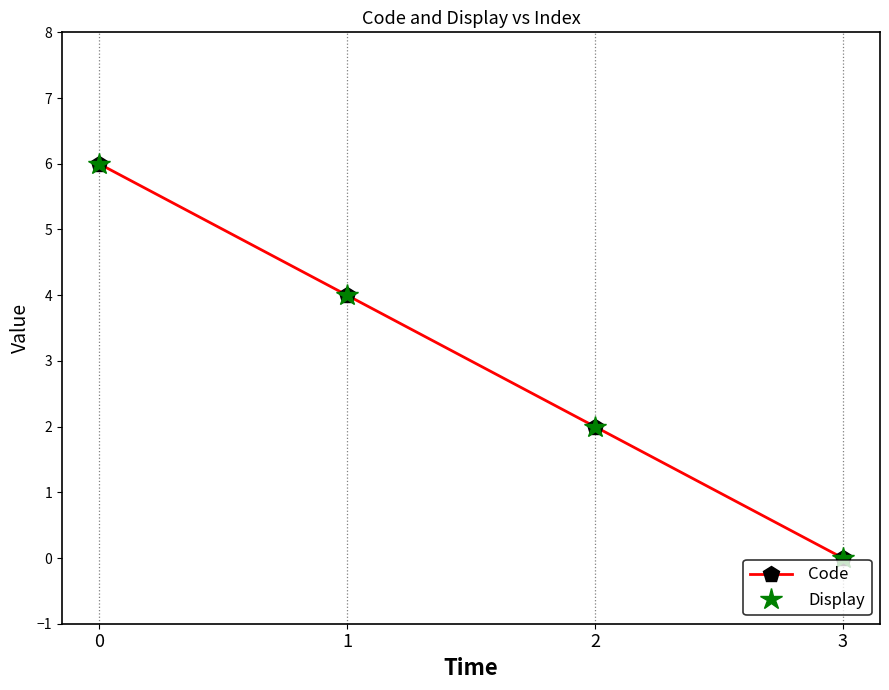

Reading left to right, list all the values displayed in this chart.

Code: 6	4	2	0
Display: 6	4	2	0